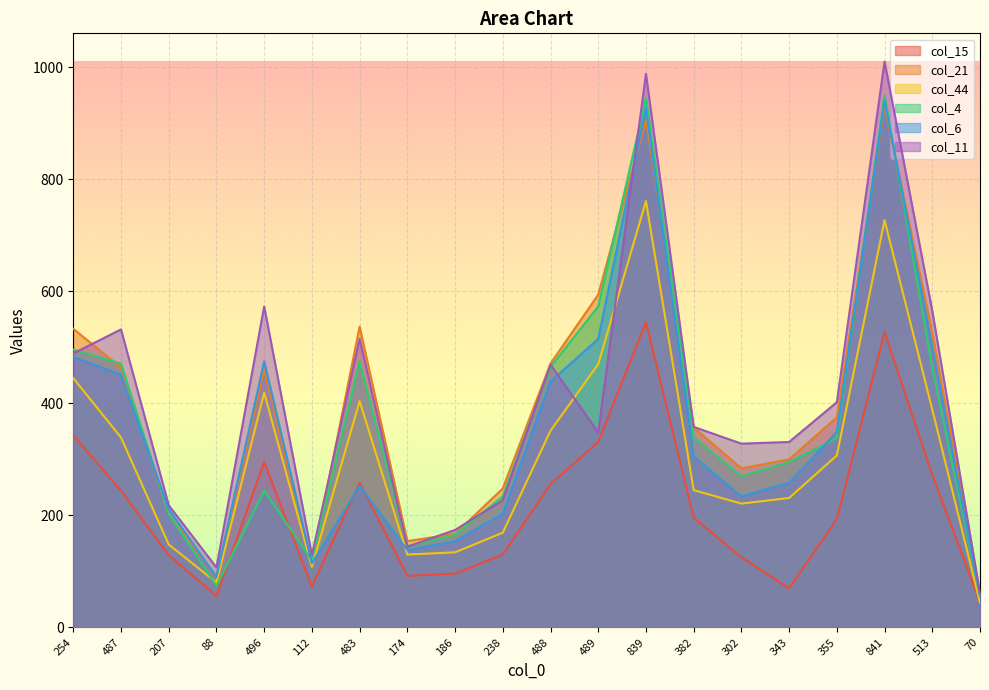

Reading left to right, transcribe all the data shown in this chart.

col_15: 254=343	487=244	207=129	88=56	496=295	112=73	483=258	174=92	186=96	238=130	488=256	489=331	839=545	382=196	302=125	343=70	355=193	841=527	513=272	70=45
col_21: 254=533	487=464	207=203	88=91	496=460	112=112	483=537	174=154	186=167	238=248	488=471	489=594	839=906	382=357	302=284	343=300	355=375	841=931	513=526	70=57
col_44: 254=445	487=339	207=148	88=80	496=419	112=108	483=404	174=130	186=134	238=169	488=351	489=470	839=761	382=245	302=221	343=231	355=307	841=727	513=389	70=44
col_4: 254=496	487=471	207=203	88=74	496=244	112=120	483=475	174=145	186=165	238=234	488=465	489=573	839=945	382=339	302=270	343=295	355=338	841=950	513=463	70=55
col_6: 254=483	487=451	207=211	88=90	496=475	112=114	483=253	174=138	186=154	238=203	488=439	489=515	839=927	382=305	302=234	343=258	355=349	841=940	513=500	70=57
col_11: 254=489	487=532	207=218	88=107	496=573	112=129	483=515	174=144	186=174	238=227	488=469	489=348	839=988	382=358	302=328	343=331	355=402	841=1010	513=565	70=61